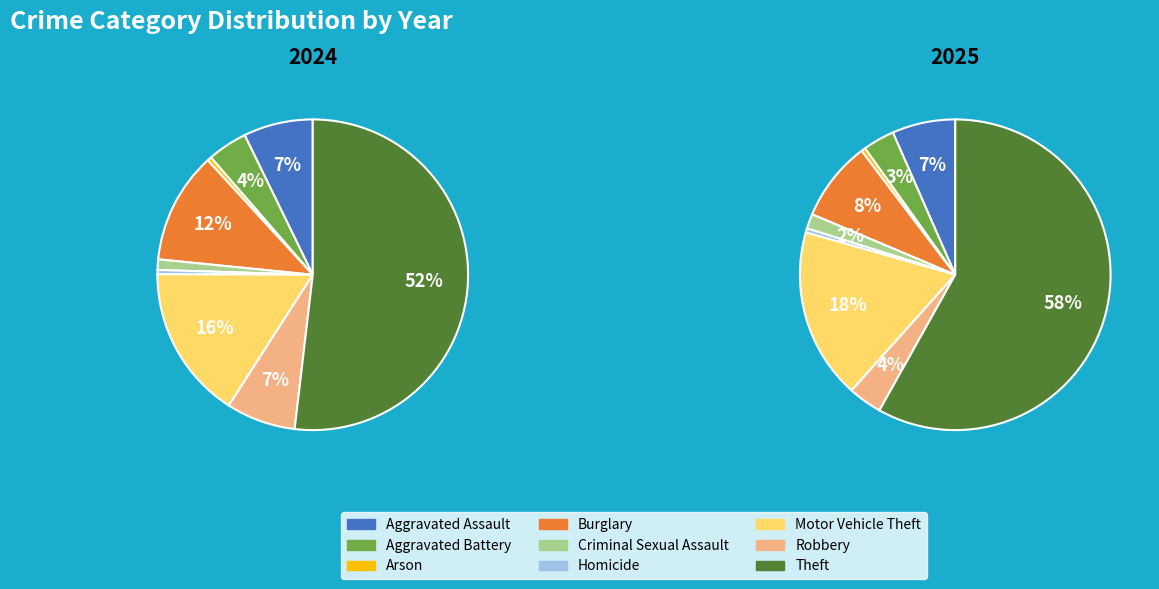

Does Theft represent more than half of the total?

Yes